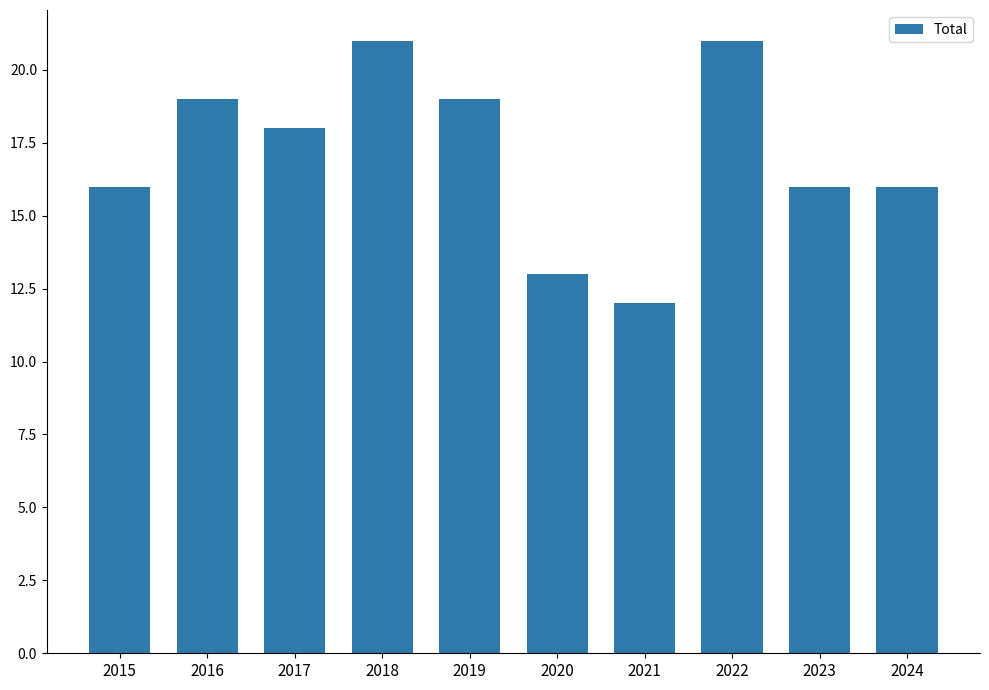

Does the chart contain any negative values?

No